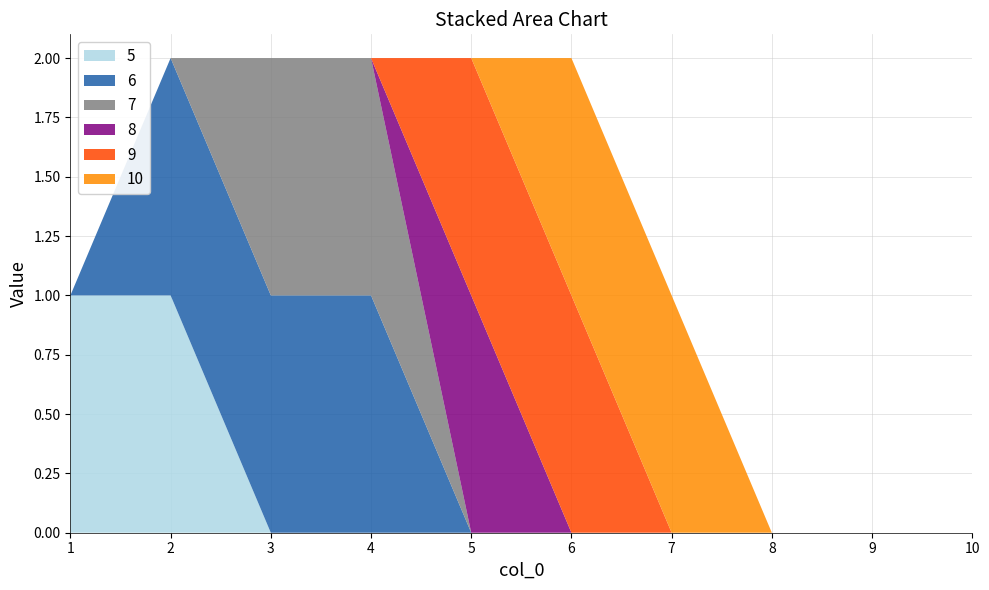

Reading left to right, what are all the values shown in this chart?

5: 1=1	2=1	3=0	4=0	5=0	6=0	7=0	8=0	9=0	10=0
6: 1=0	2=1	3=1	4=1	5=0	6=0	7=0	8=0	9=0	10=0
7: 1=0	2=0	3=1	4=1	5=0	6=0	7=0	8=0	9=0	10=0
8: 1=0	2=0	3=0	4=0	5=1	6=0	7=0	8=0	9=0	10=0
9: 1=0	2=0	3=0	4=0	5=1	6=1	7=0	8=0	9=0	10=0
10: 1=0	2=0	3=0	4=0	5=0	6=1	7=1	8=0	9=0	10=0